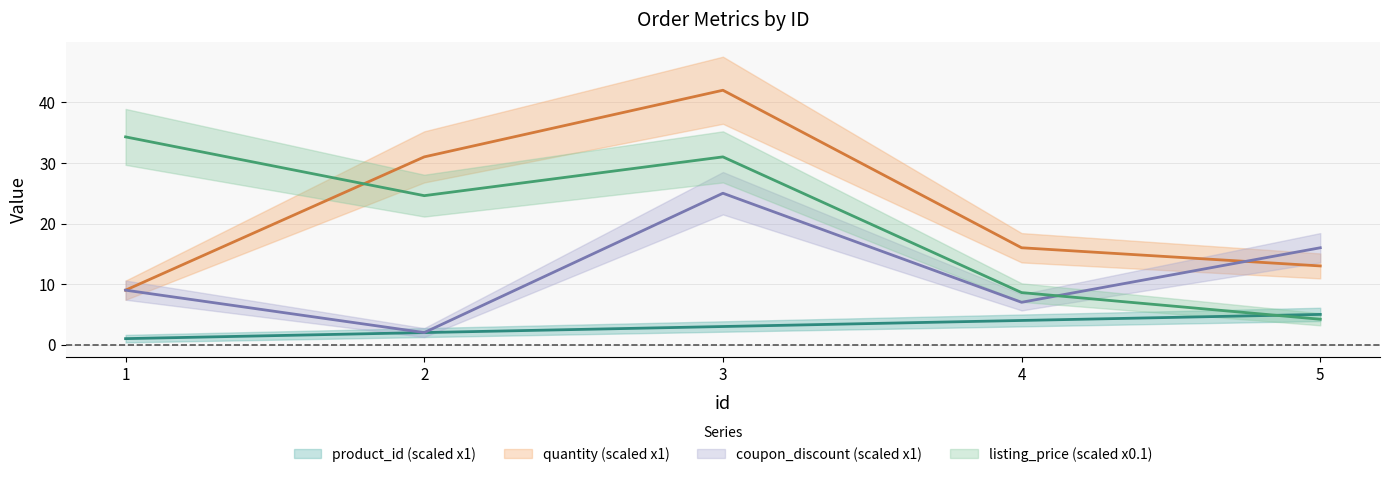

At which label is product_id closest to 3?

3